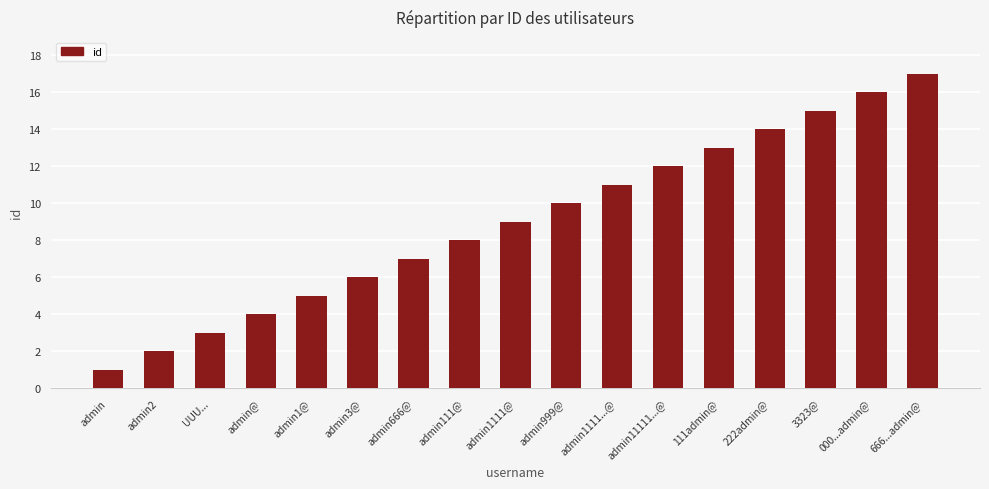

How many data points are less than 9?

8